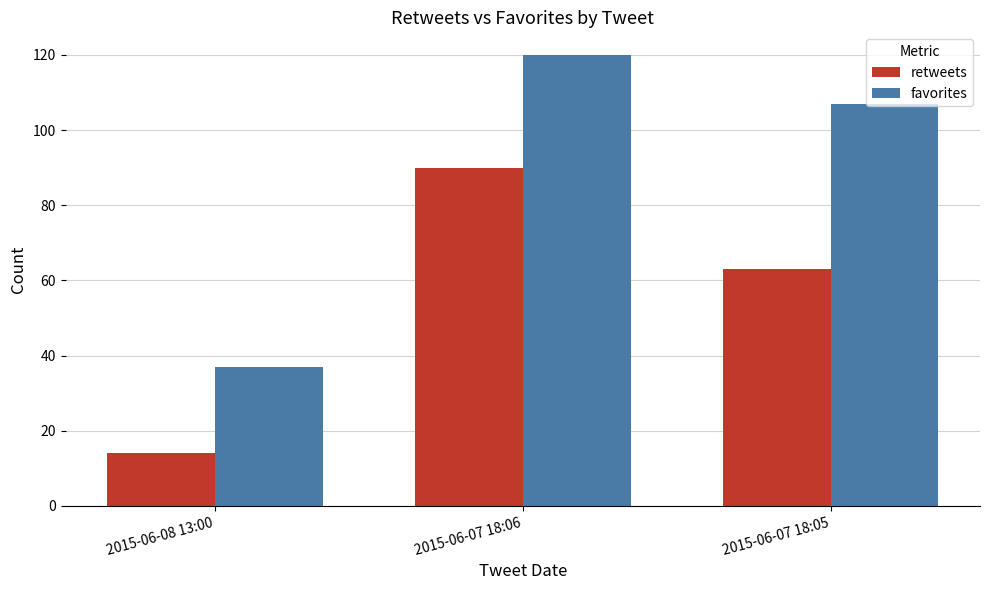

Where is retweets nearest to the value 52?

2015-06-07 18:05